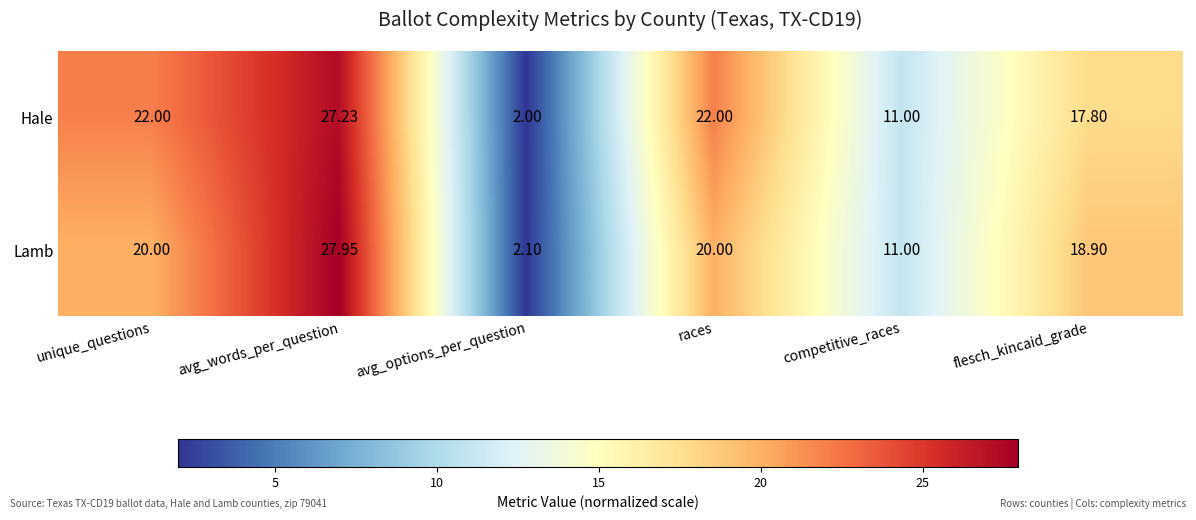

Which category has the lowest value in the Hale series?

avg_options_per_question